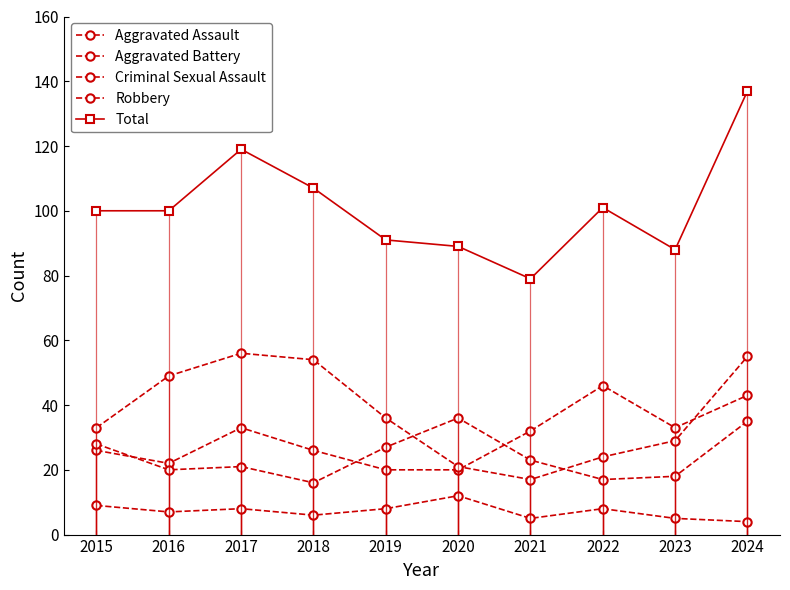

Which label corresponds to the largest value in the chart?

2024